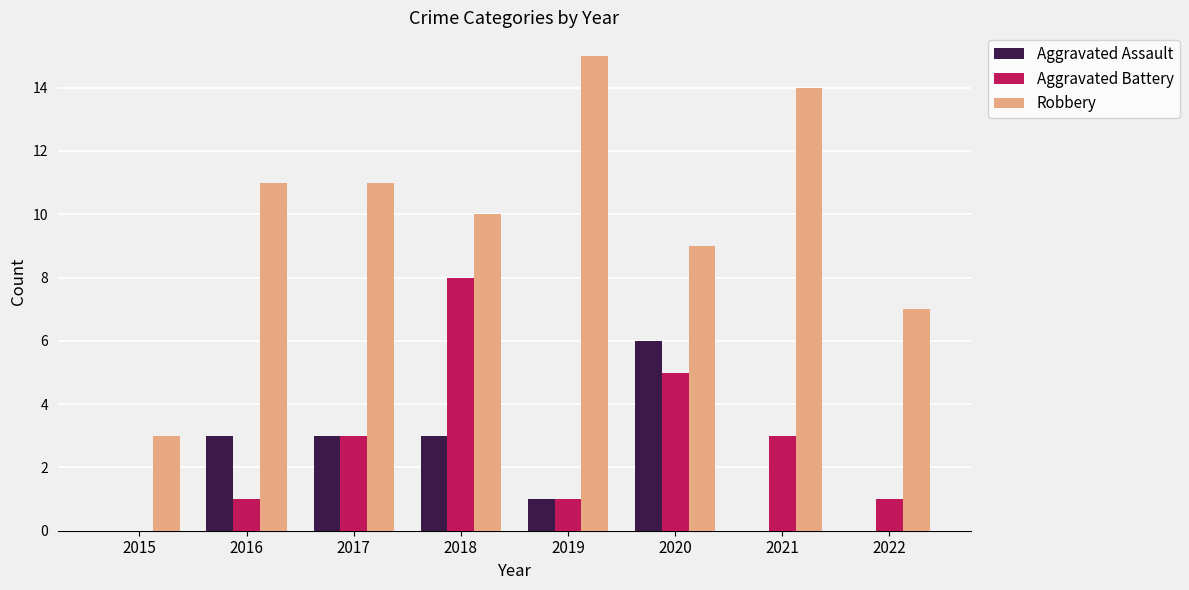

At which category is the sum across all series the highest?

2018